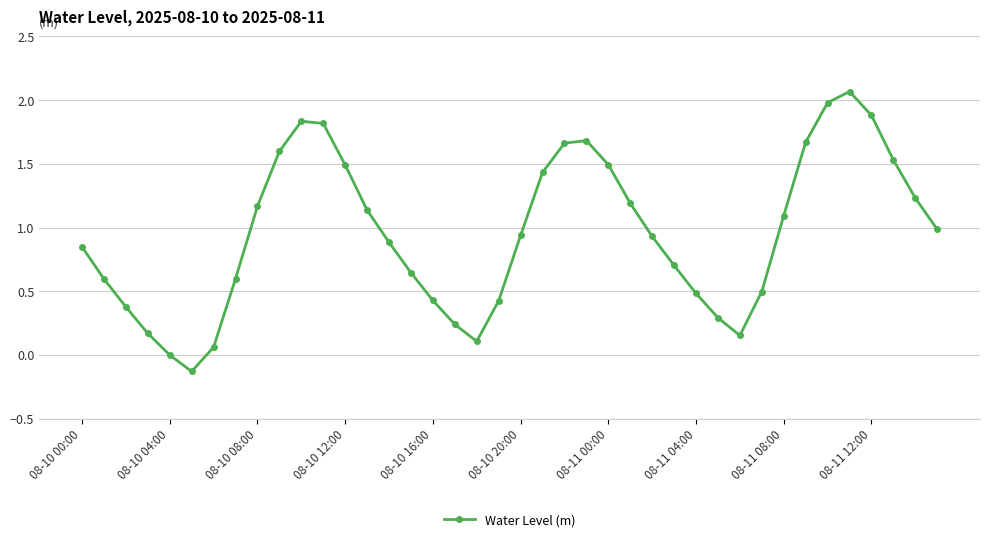

True or false: there are more than 0 points higher than both neighbors.

True